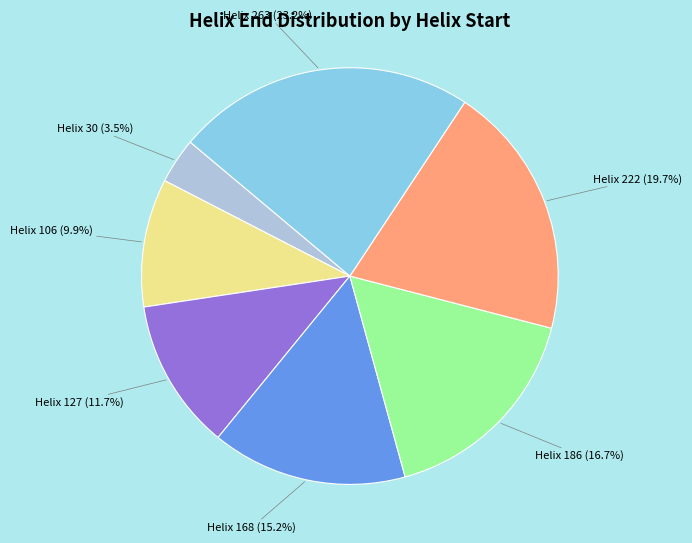

To the nearest percent, what is the difference between the largest and smallest slice percentages?

20%